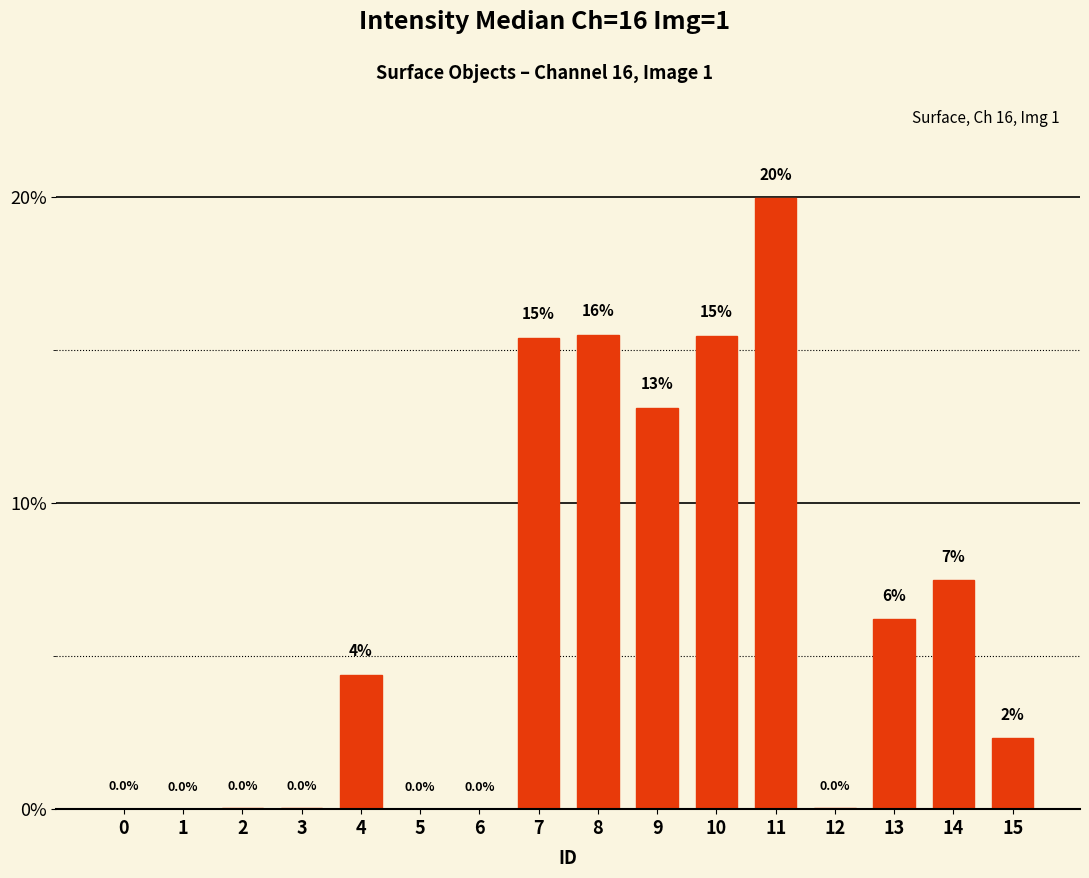

True or false: the data shows 4.4 at 4.

True